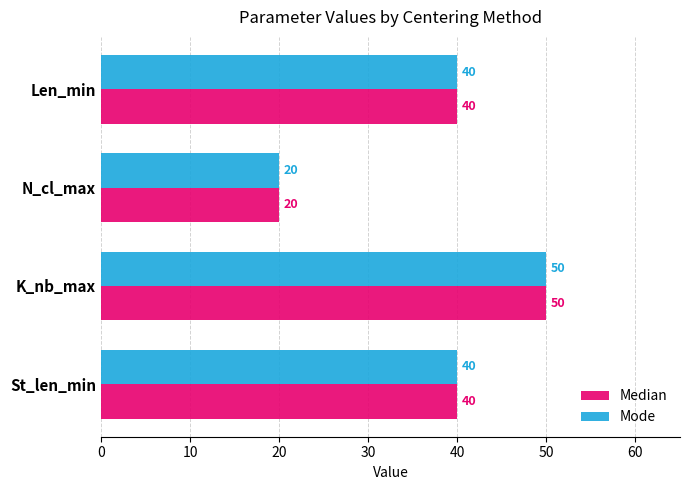

What is the difference between the maximum and second lowest values in the Median series?

10